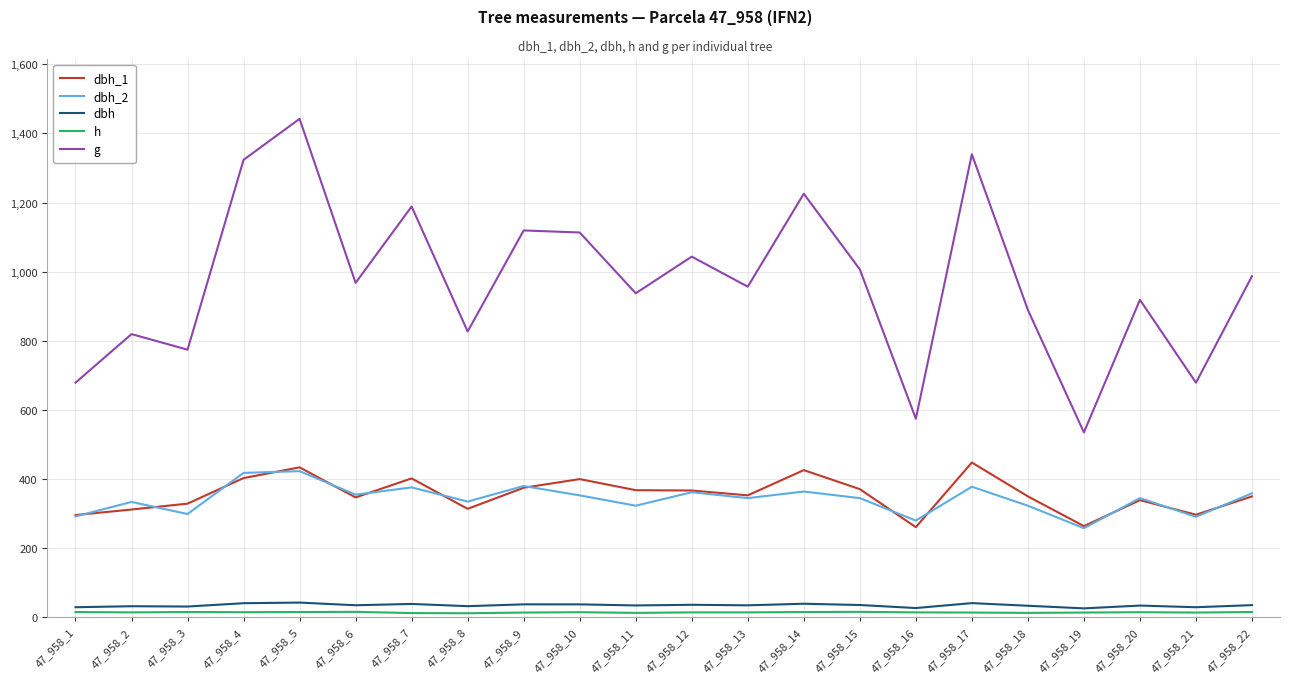

At which label does g first exceed 967?

47_958_4